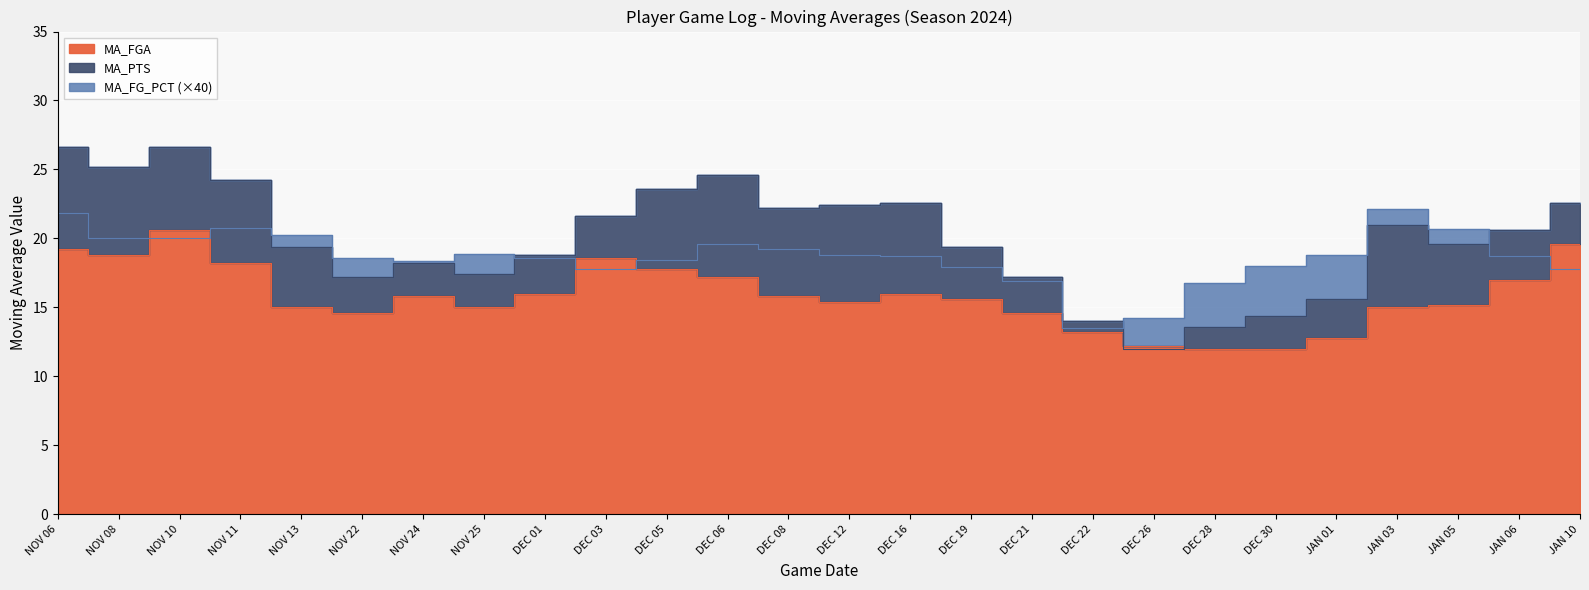

At which label does MA_FGA first exceed 15?

NOV 06